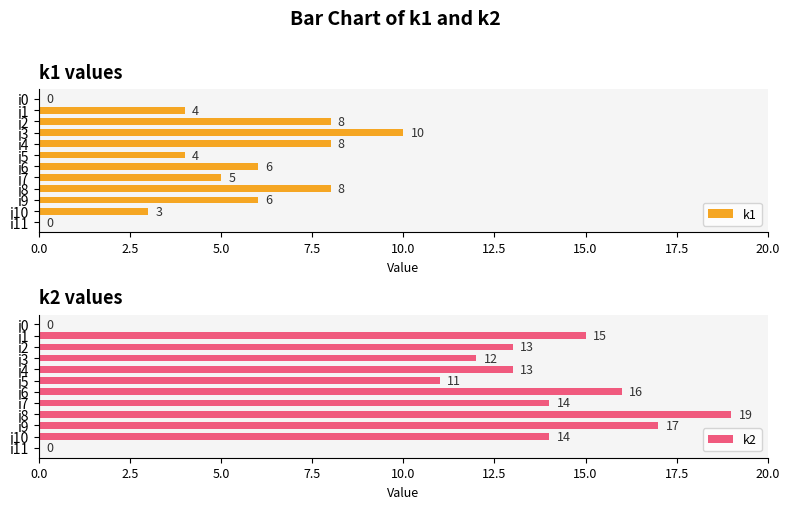

Are the bars horizontal?

Yes